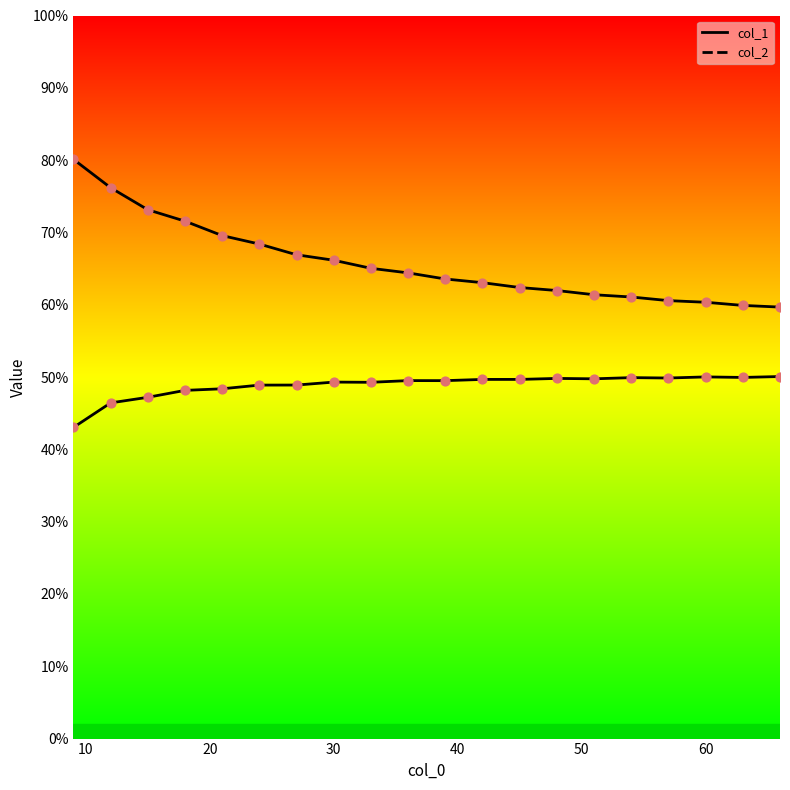

Which series reaches the maximum Y coordinate?

col_2